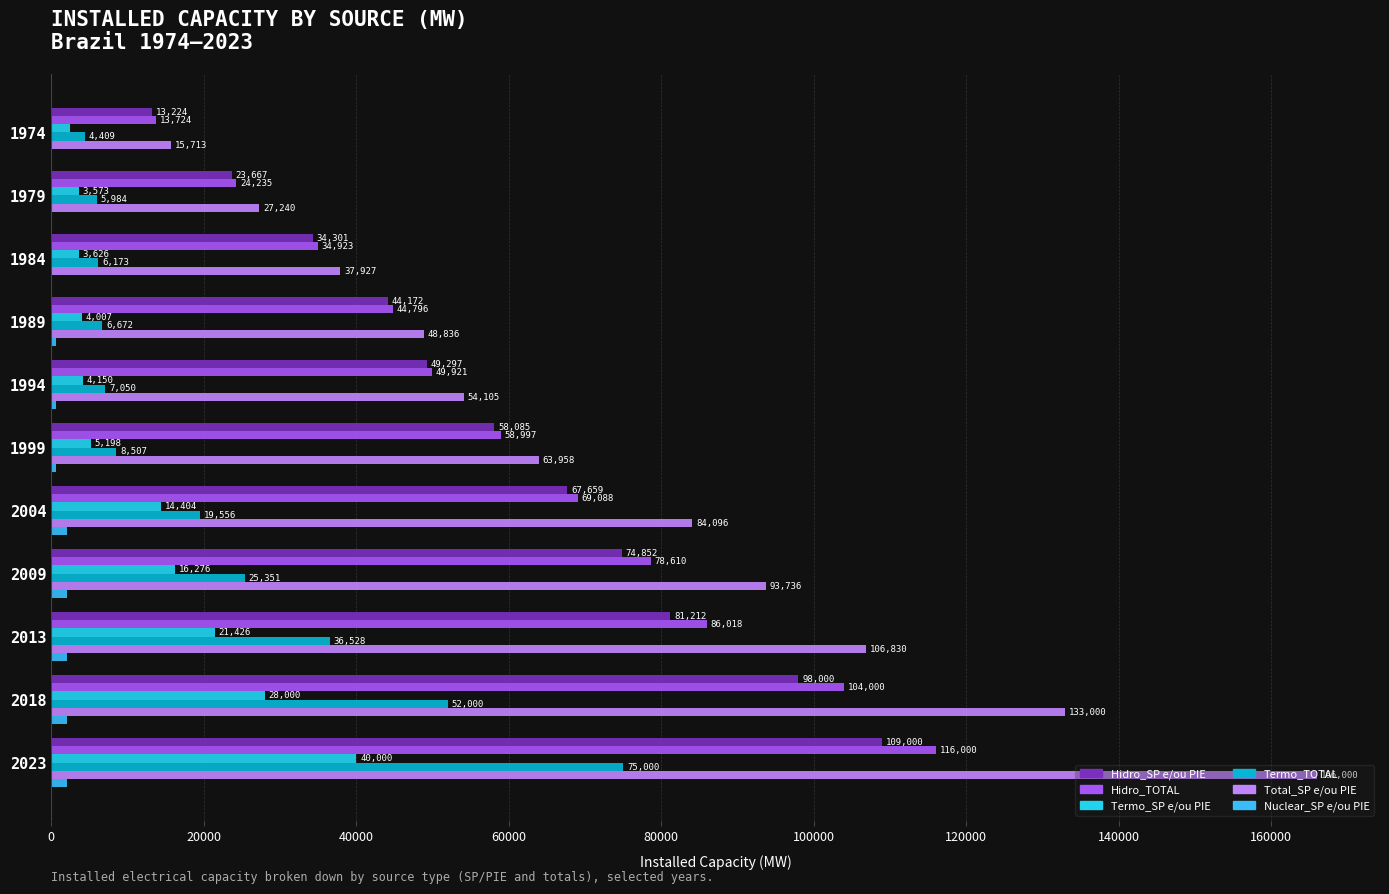

Which series has the largest total across all categories?

Total_SP e/ou PIE